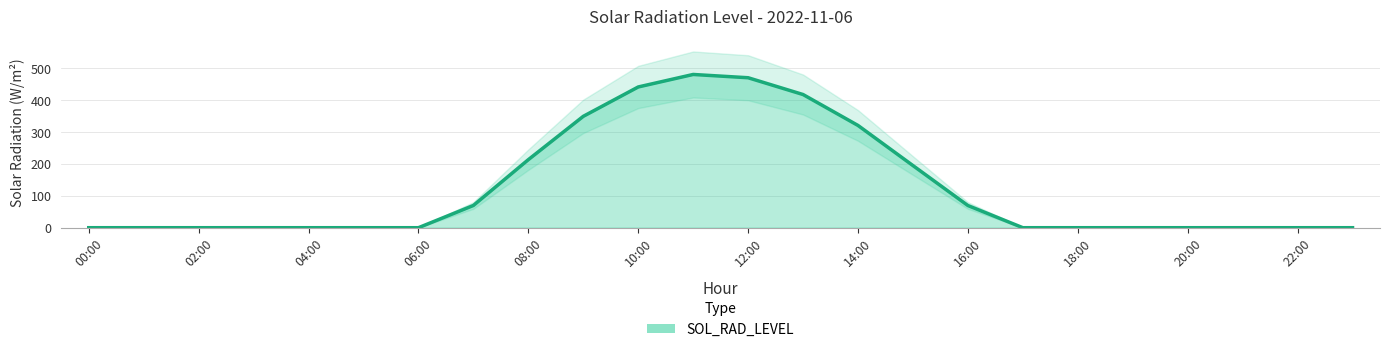

How many distinct data groups are displayed?

1